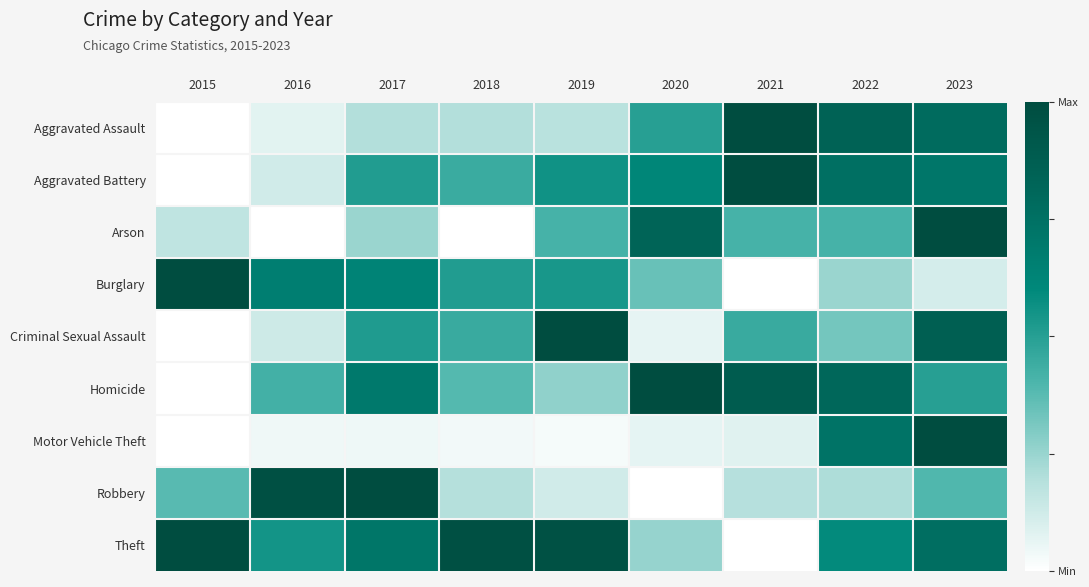

At how many categories does at least one series exceed 0?

9